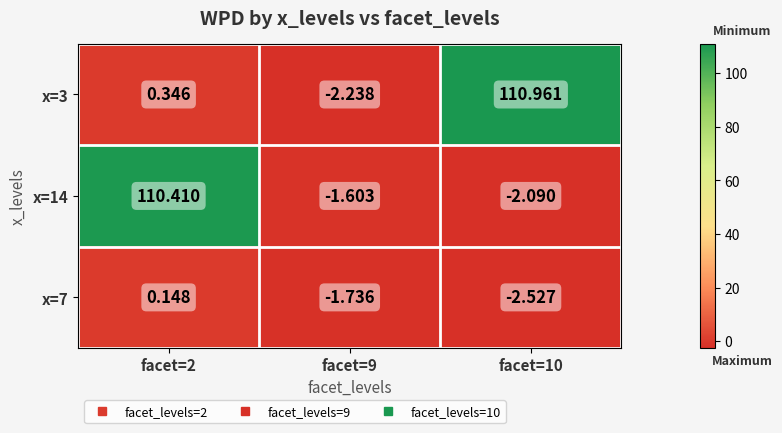

Between facet=2 and facet=9, which series saw the biggest shift?

x=14